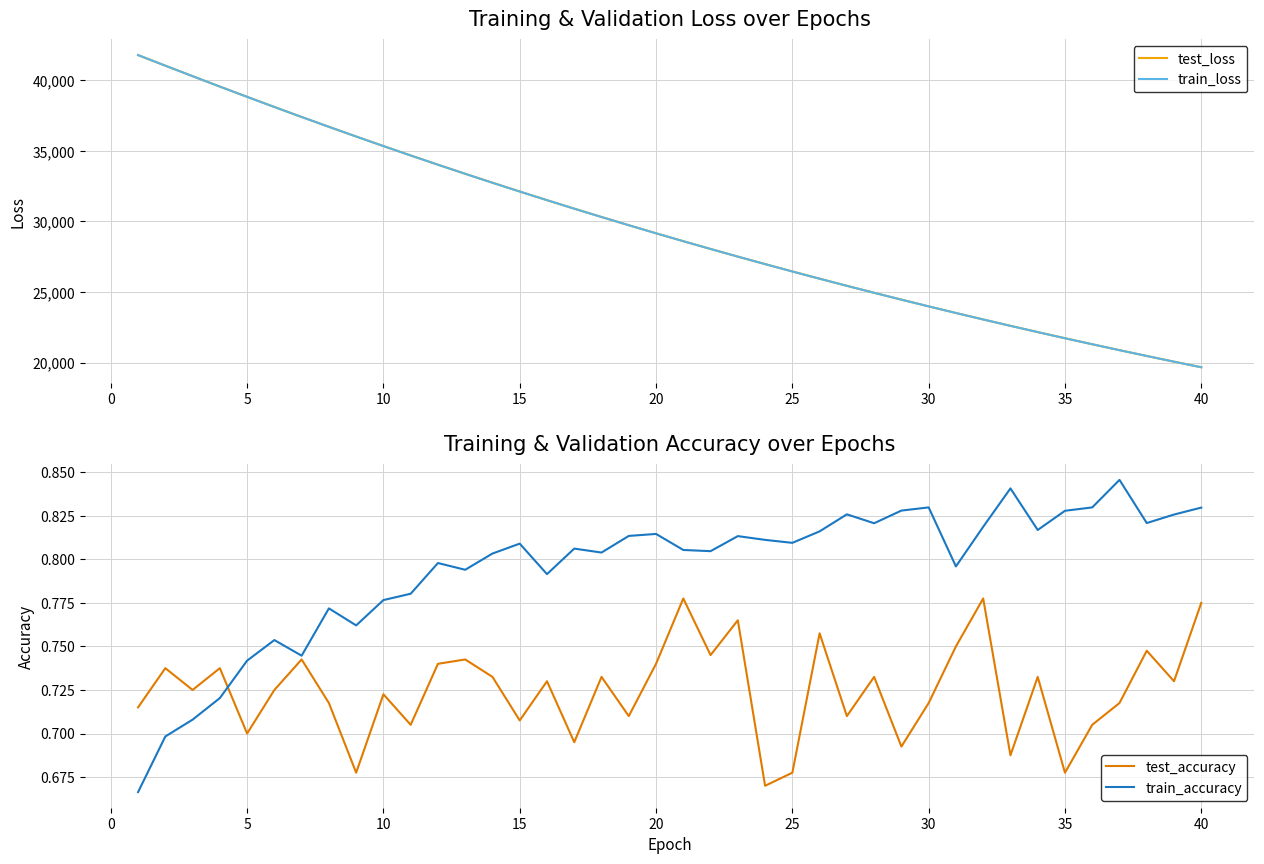

Reading right to left, list all the values displayed in this chart.

test_loss: 19673.8	20070.4	20473.9	20885.2	21304.3	21731.1	22165.7	22608.4	23059.2	23518.6	23986.9	24463.3	24948.7	25442.6	25946.0	26458.5	26980.3	27511.4	28052.5	28603.5	29163.8	29734.9	30315.6	30906.8	31508.4	32120.1	32742.8	33376.4	34020.1	34675.2	35340.4	36016.6	36702.8	37400.4	38107.6	38825.8	39552.3	40289.3	41032.1	41782.0
train_loss: 19673.2	20069.5	20473.3	20884.3	21303.3	21730.1	22165.0	22607.5	23058.6	23518.1	23985.8	24462.3	24947.7	25441.8	25945.2	26457.5	26979.5	27510.8	28052.0	28602.6	29163.2	29733.8	30314.7	30905.8	31507.6	32119.2	32741.8	33375.5	34019.1	34673.8	35339.0	36015.2	36702.0	37400.2	38106.4	38824.4	39551.7	40290.2	41033.1	41785.5
test_accuracy: 0.8	0.7	0.7	0.7	0.7	0.7	0.7	0.7	0.8	0.8	0.7	0.7	0.7	0.7	0.8	0.7	0.7	0.8	0.7	0.8	0.7	0.7	0.7	0.7	0.7	0.7	0.7	0.7	0.7	0.7	0.7	0.7	0.7	0.7	0.7	0.7	0.7	0.7	0.7	0.7
train_accuracy: 0.8	0.8	0.8	0.8	0.8	0.8	0.8	0.8	0.8	0.8	0.8	0.8	0.8	0.8	0.8	0.8	0.8	0.8	0.8	0.8	0.8	0.8	0.8	0.8	0.8	0.8	0.8	0.8	0.8	0.8	0.8	0.8	0.8	0.7	0.8	0.7	0.7	0.7	0.7	0.7